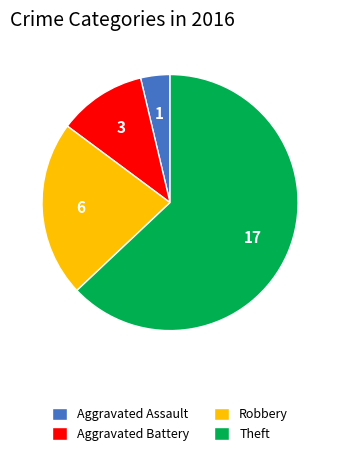

Which slice is the smallest?

Aggravated Assault